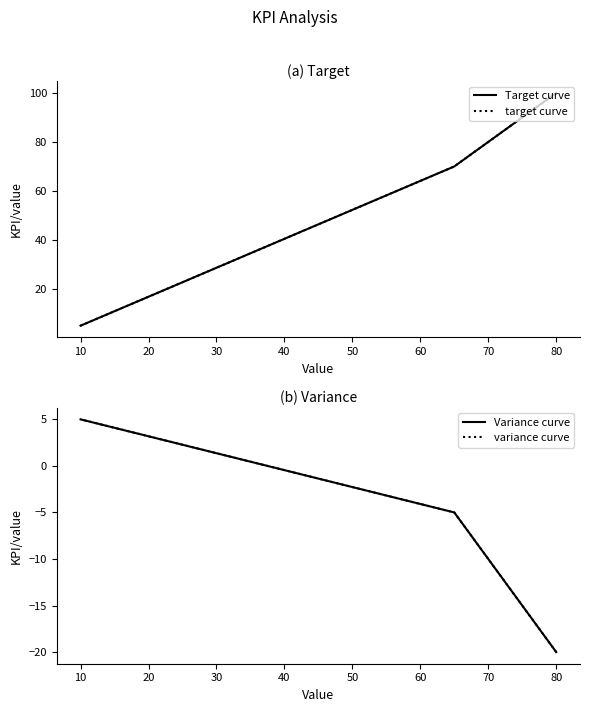

At 10, list the series in order from largest to smallest.

Target curve, target curve, Variance curve, variance curve